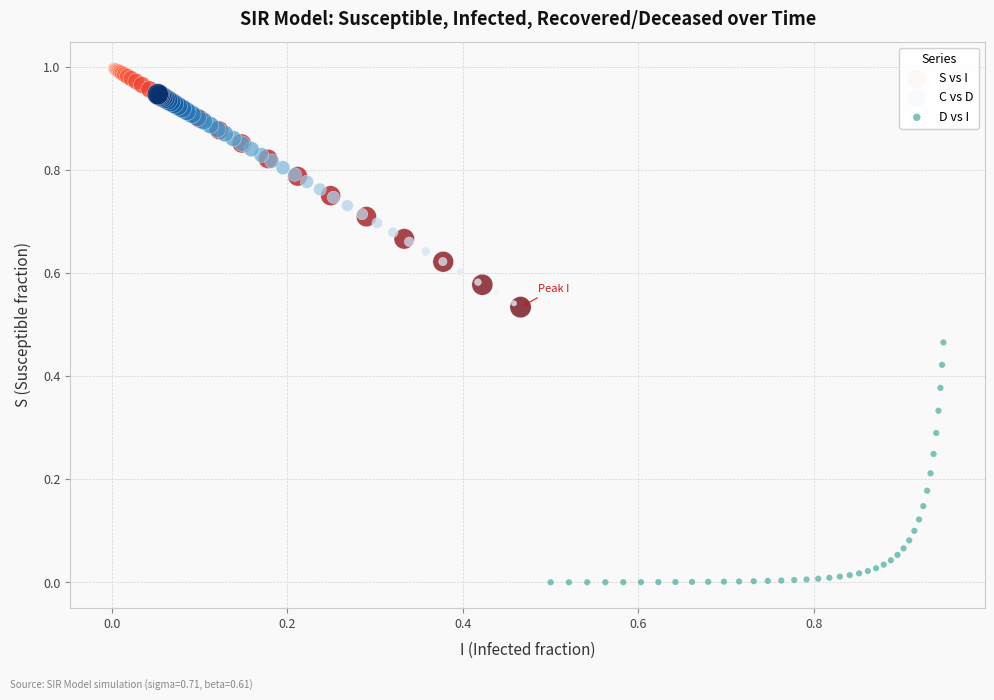

Which series contains the highest Y value?

S vs I